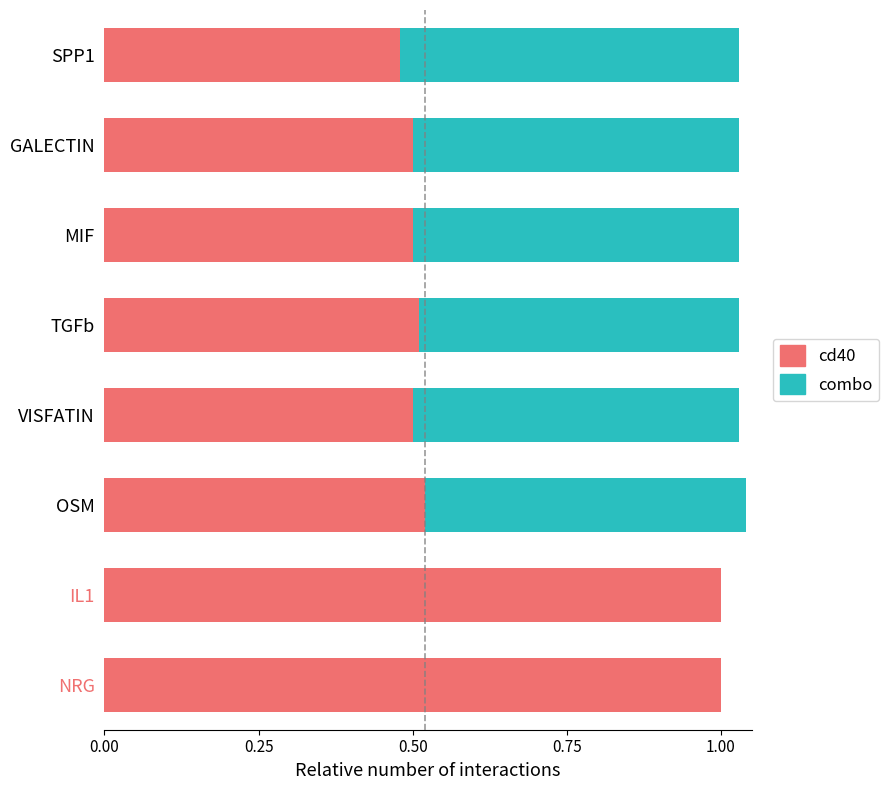

What are all the series names shown in the legend?

cd40, combo